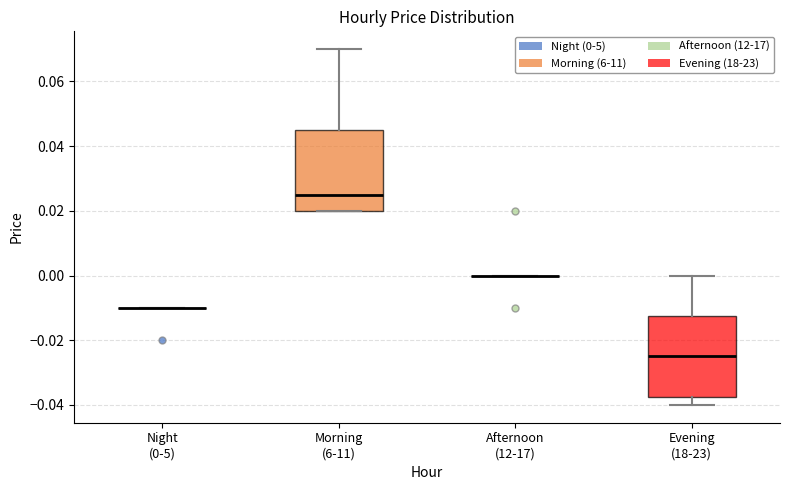

Reading left to right, read every box against the y-axis: the position of its median line, the range the box covers, and the ends of its whiskers. The values are not printed on the chart, so give them approximately, as read against the axis.

Night (0-5): box collapsed to a line at -0.010, whiskers -0.010 to -0.010
Morning (6-11): median 0.026, box 0.020 to 0.046, whiskers 0.020 to 0.070
Afternoon (12-17): box collapsed to a line at 0.000, whiskers 0.000 to 0.000
Evening (18-23): median -0.024, box -0.038 to -0.012, whiskers -0.040 to 0.000